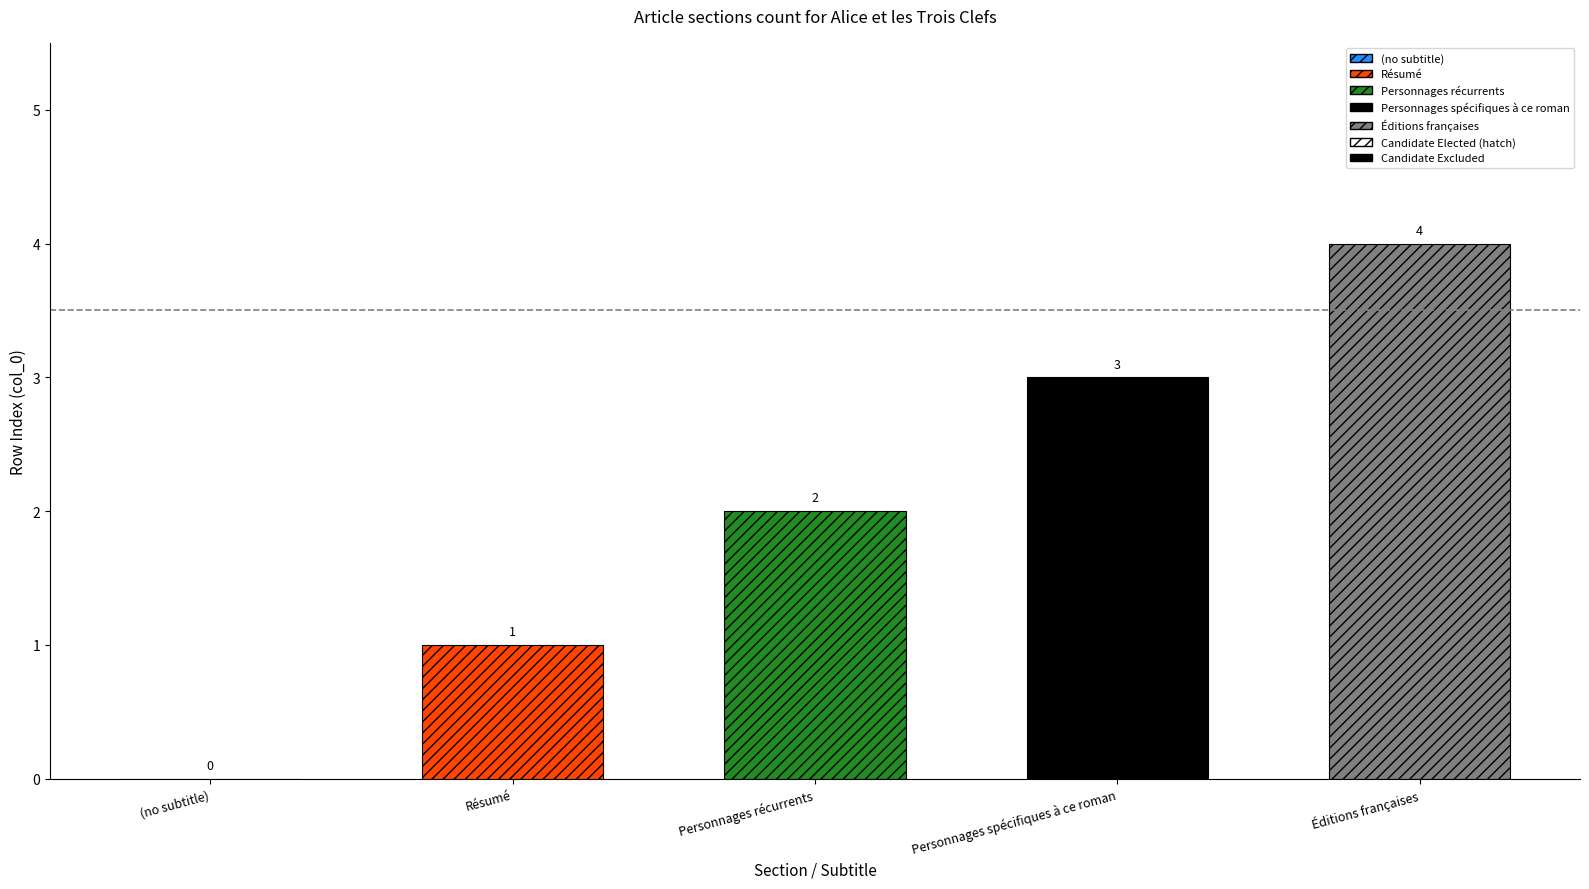

What is the label of the 3rd bar from the right?

Personnages récurrents